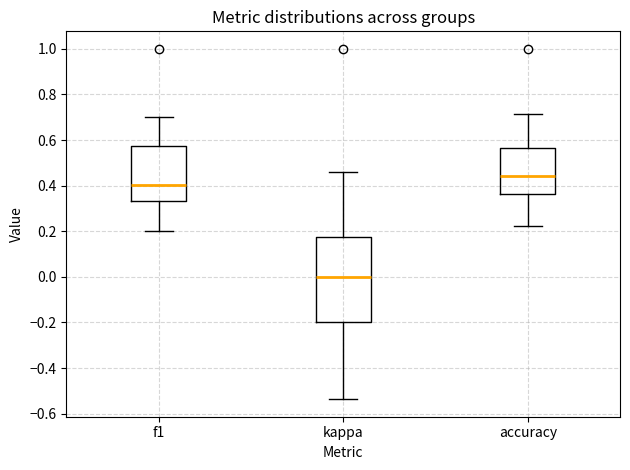

Which box's median line is the highest?

accuracy